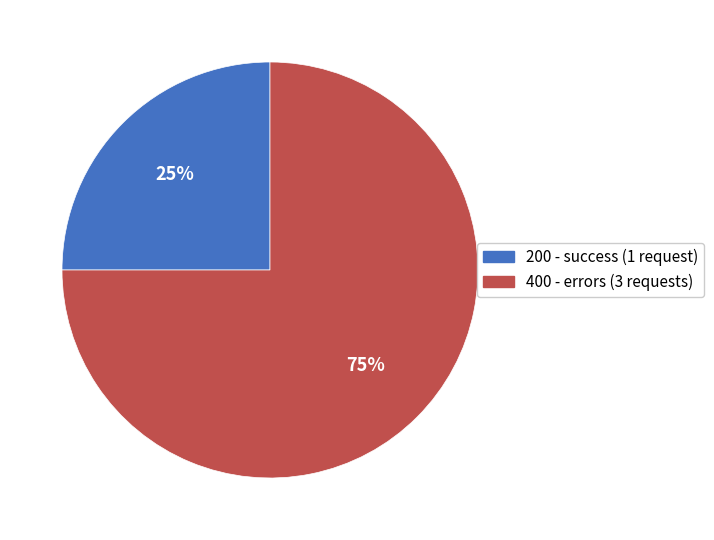

To the nearest percent, what is the difference between the largest and smallest slice percentages?

50%